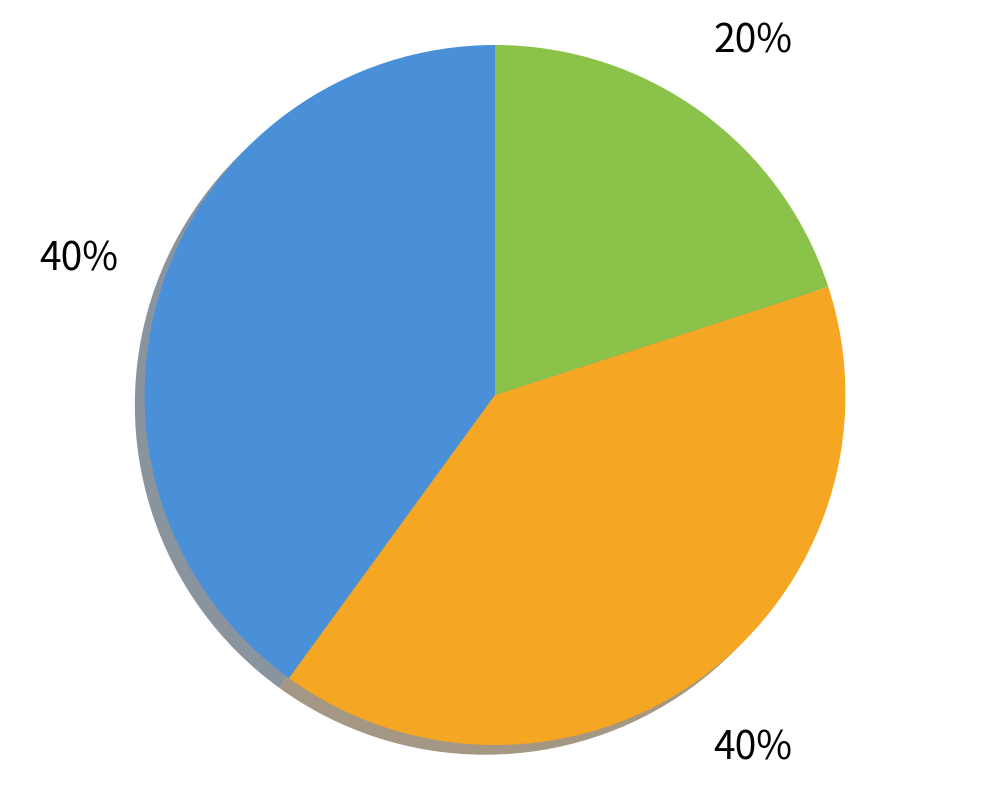

To the nearest percent, what is the difference between the largest and smallest slice percentages?

20%